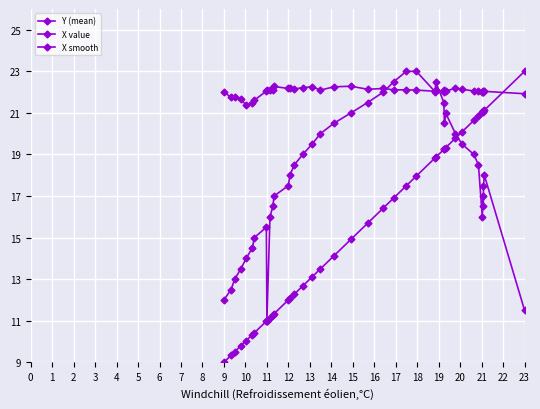

What is the difference between the maximum and minimum values in the X value series?

14.0